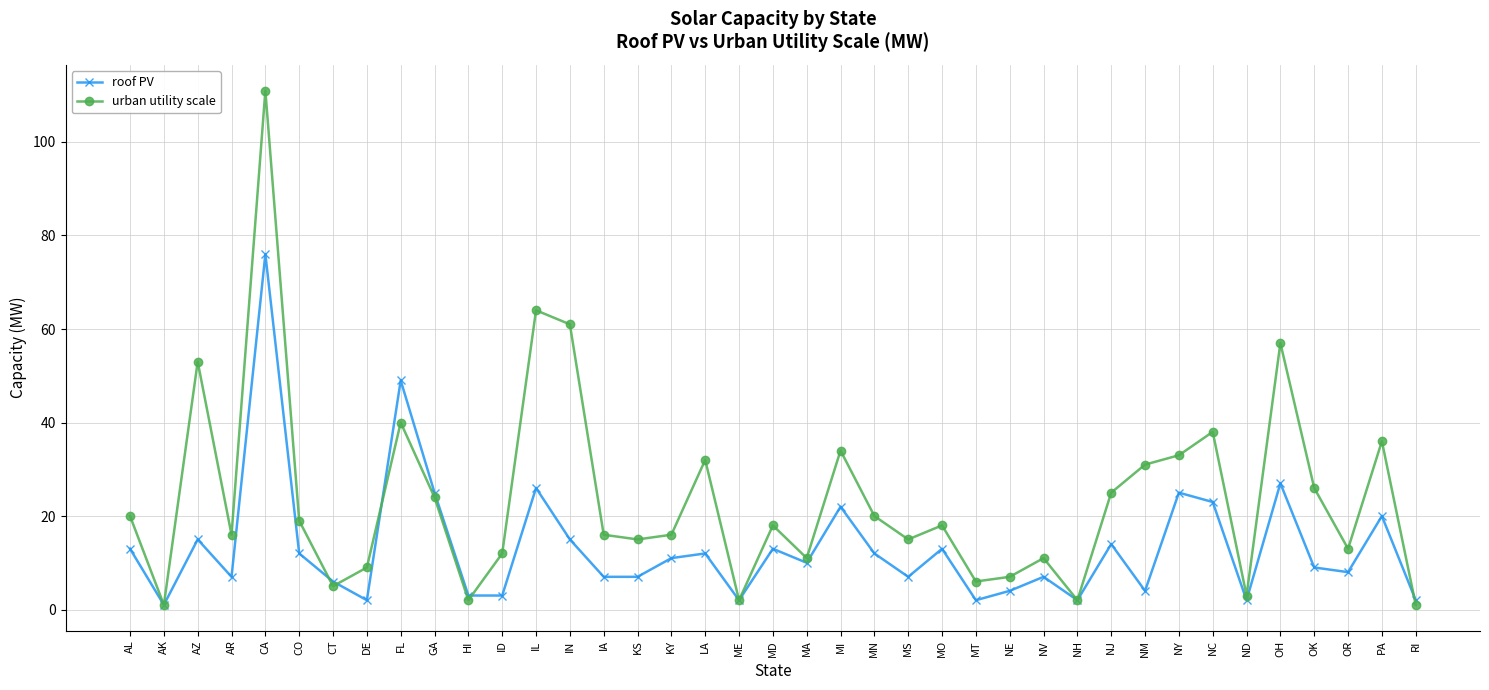

What is the highest value of the roof PV series?

76